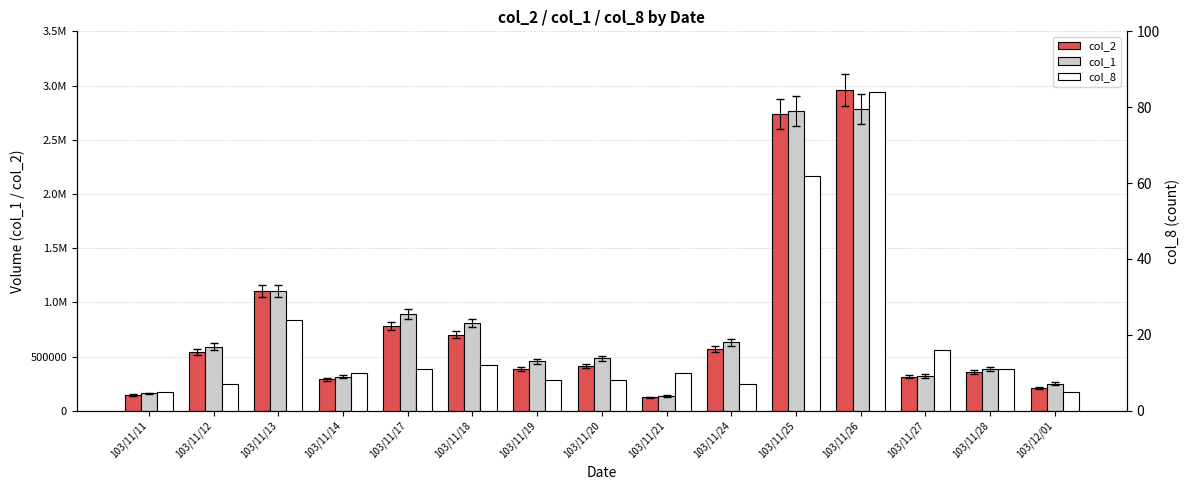

What is the difference between the maximum and minimum values in the col_1 series?

2650000